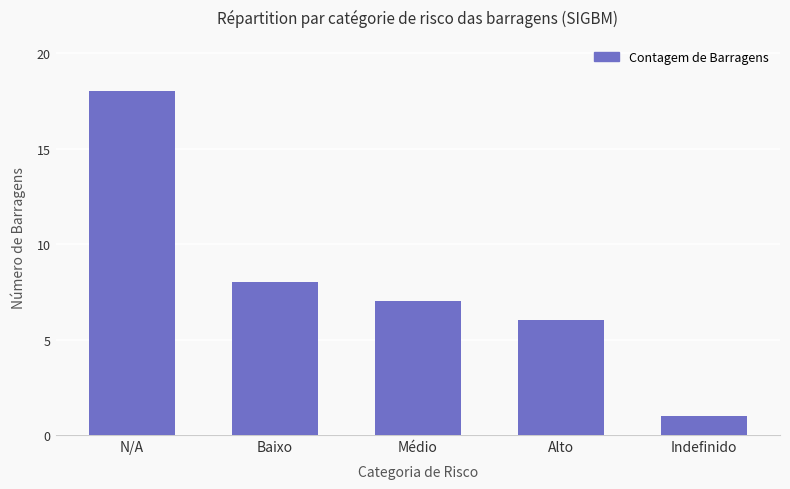

Reading left to right, what are all the values shown in this chart?

N/A=18	Baixo=8	Médio=7	Alto=6	Indefinido=1